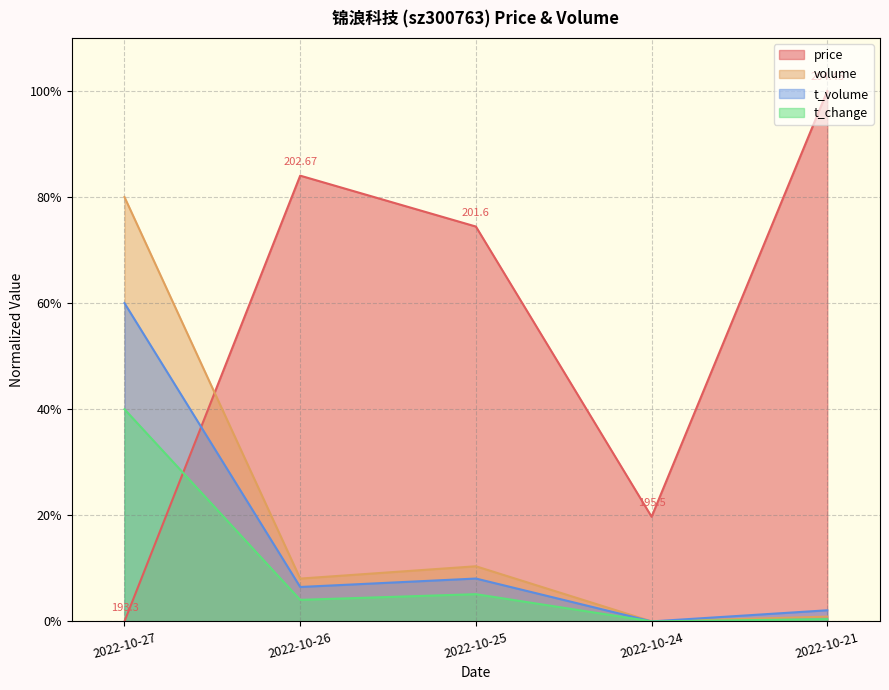

In t_volume, how many points are higher than both neighbors (excluding endpoints)?

1